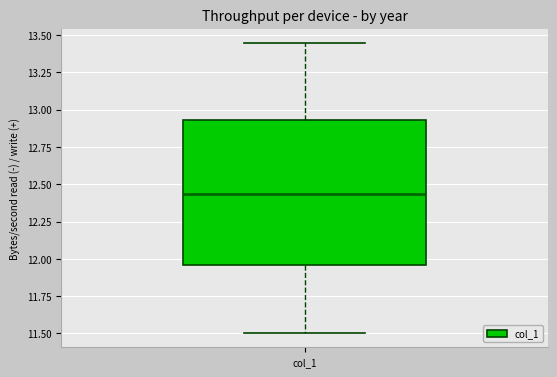

Where is the lower edge of the box for col_1 on the y-axis? The values are not printed on the chart, so give them approximately, as read against the axis.

11.95